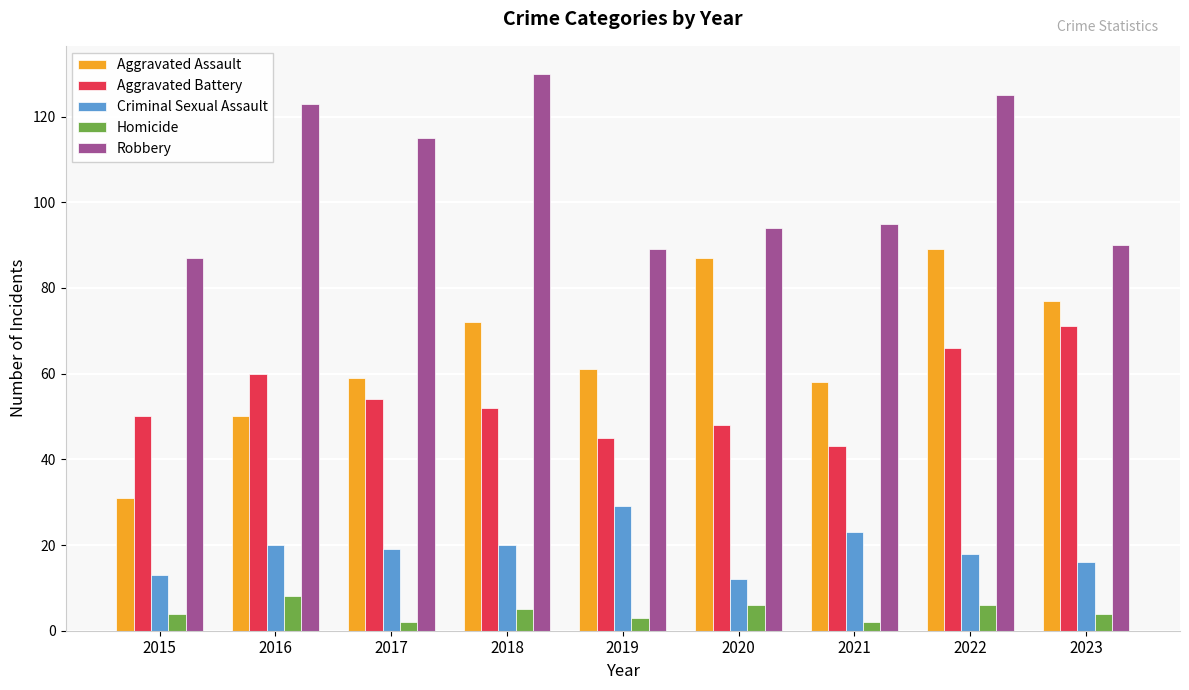

The Aggravated Assault series shows 128 at 2022. True or false?

False